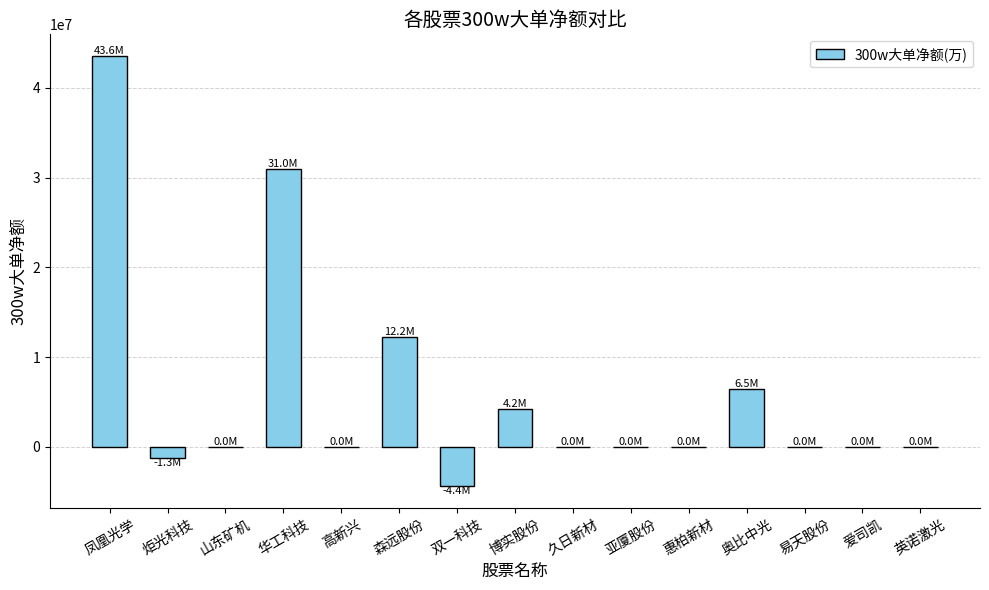

What is the greatest value displayed?

43581503